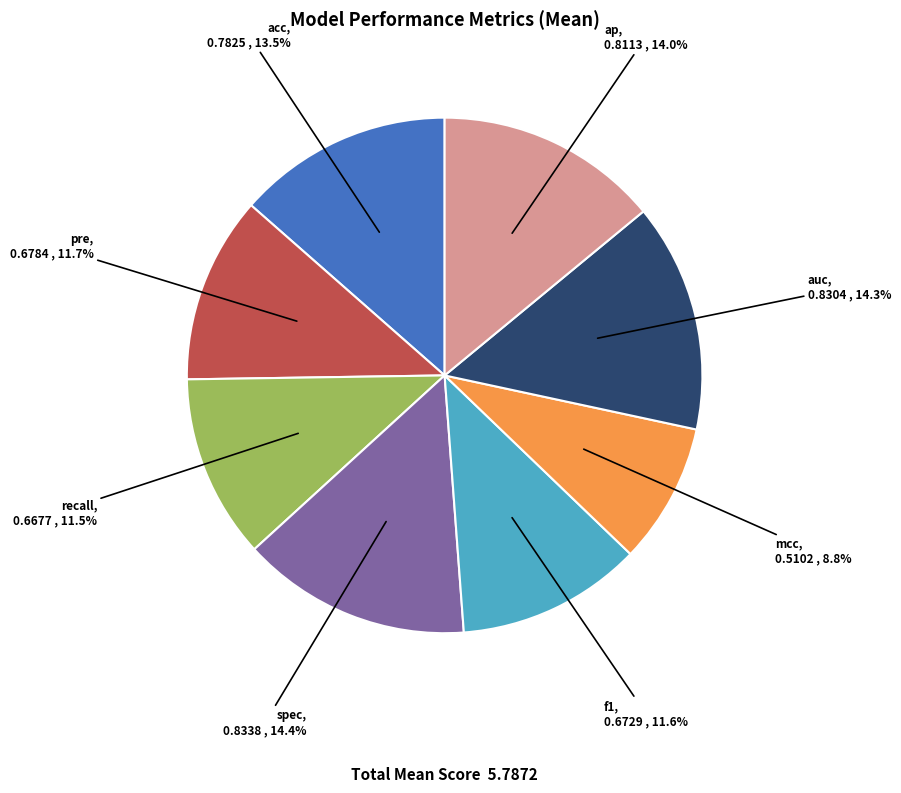

Do f1 and acc together represent more than half of the pie?

No